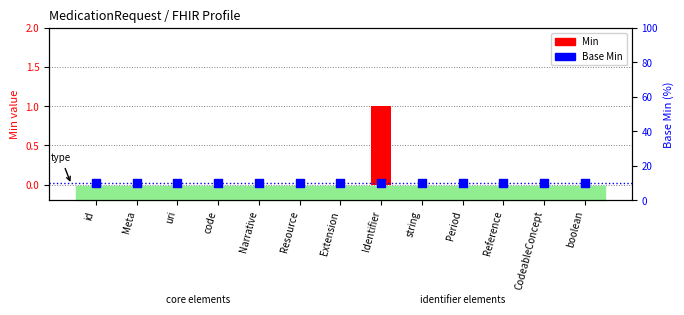

At which category is the sum across all series the highest?

Identifier